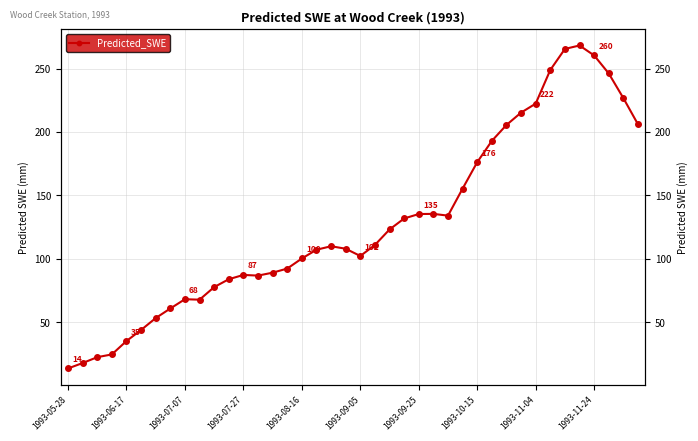

What is the greatest value displayed?

268.2